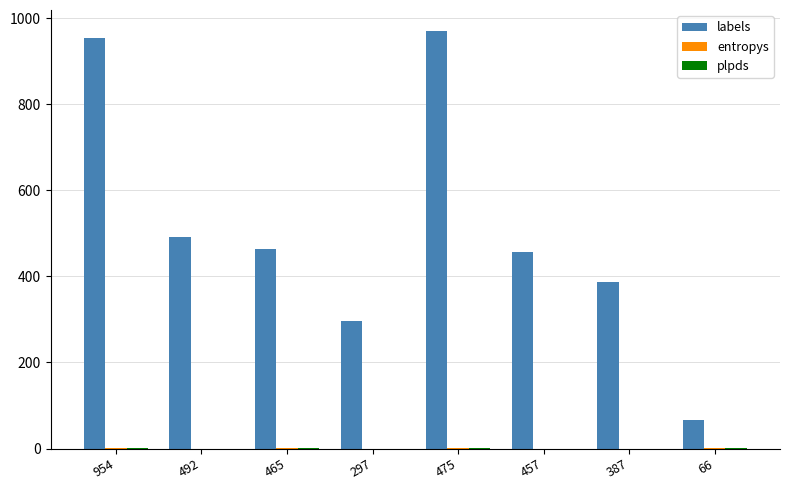

Between 954 and 492, which series saw the biggest shift?

labels